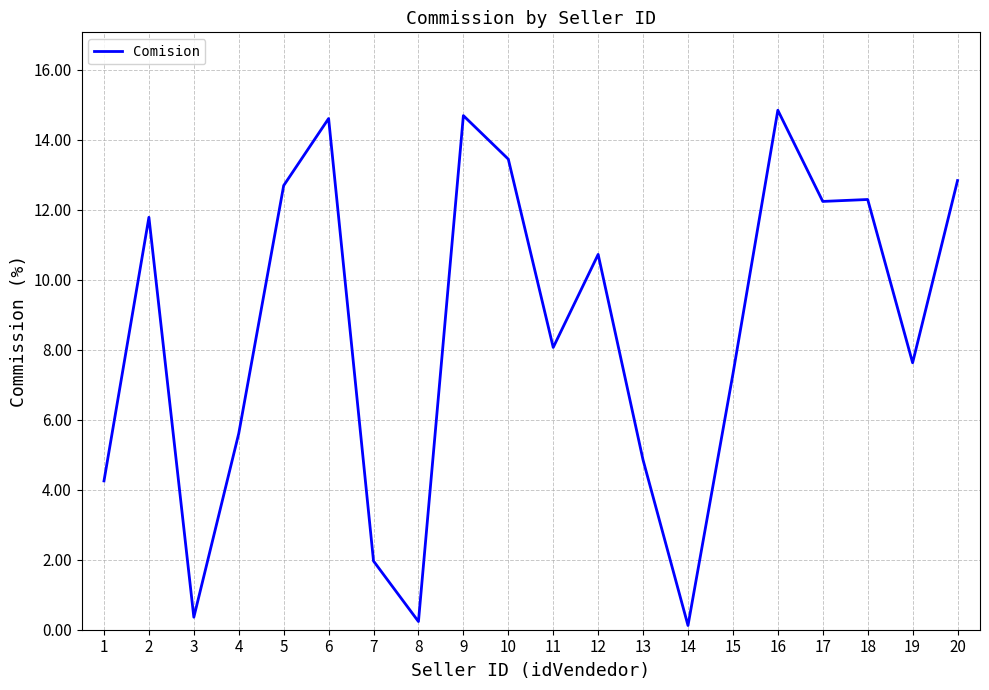

Is it true that the value at 3 is 0.4?

True